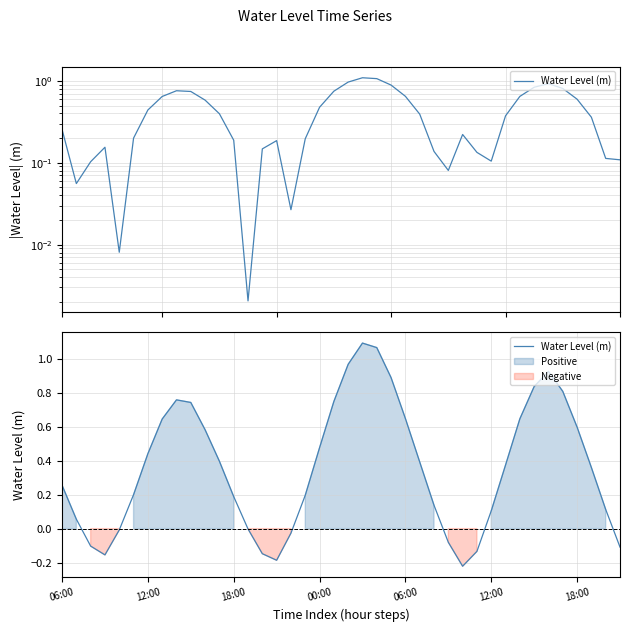

How many points are lower than both their immediate neighbors (excluding endpoints)?

3